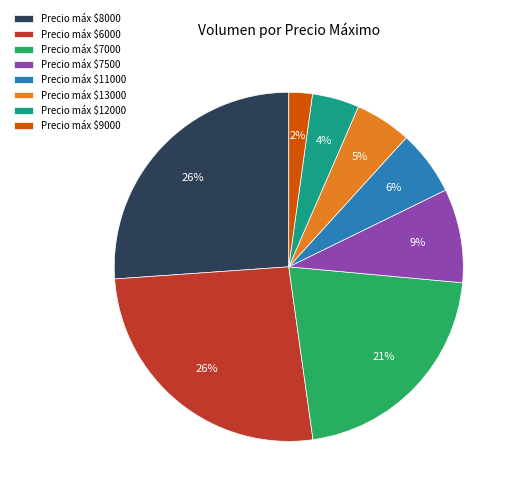

Which category has the smallest portion of the pie?

Precio máx $9000